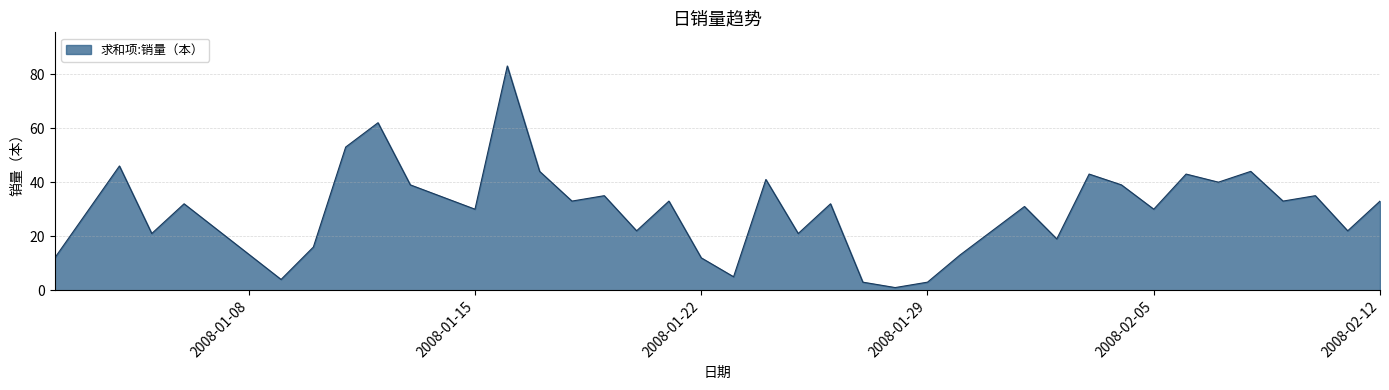

What is the greatest value displayed?

83